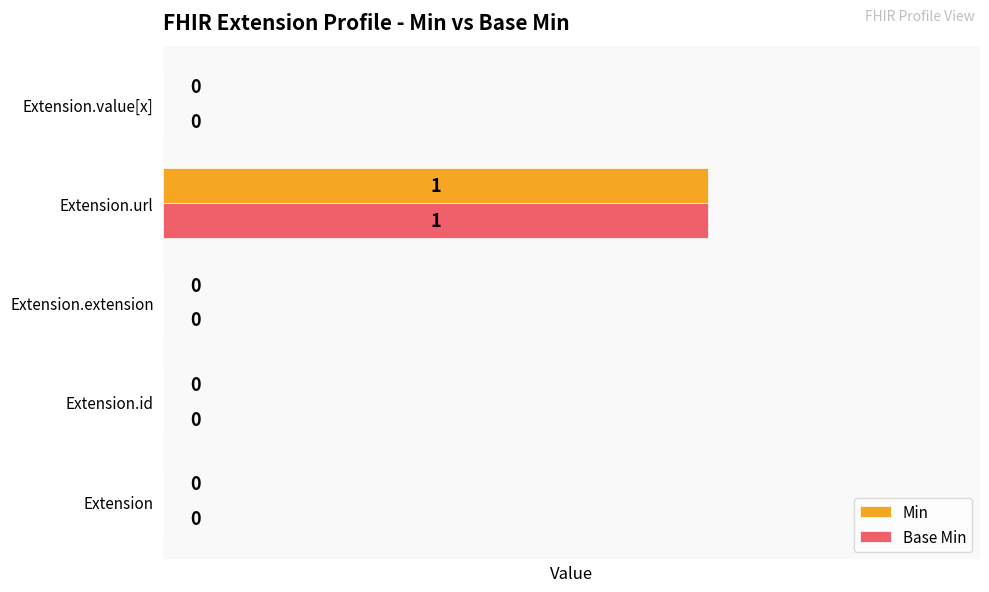

How many data points does each series have?

5